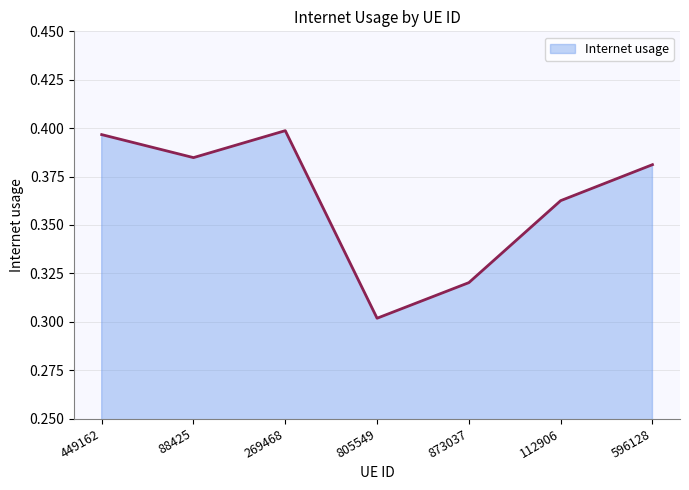

How many interior local peaks (higher than both neighbors) does the data have?

1